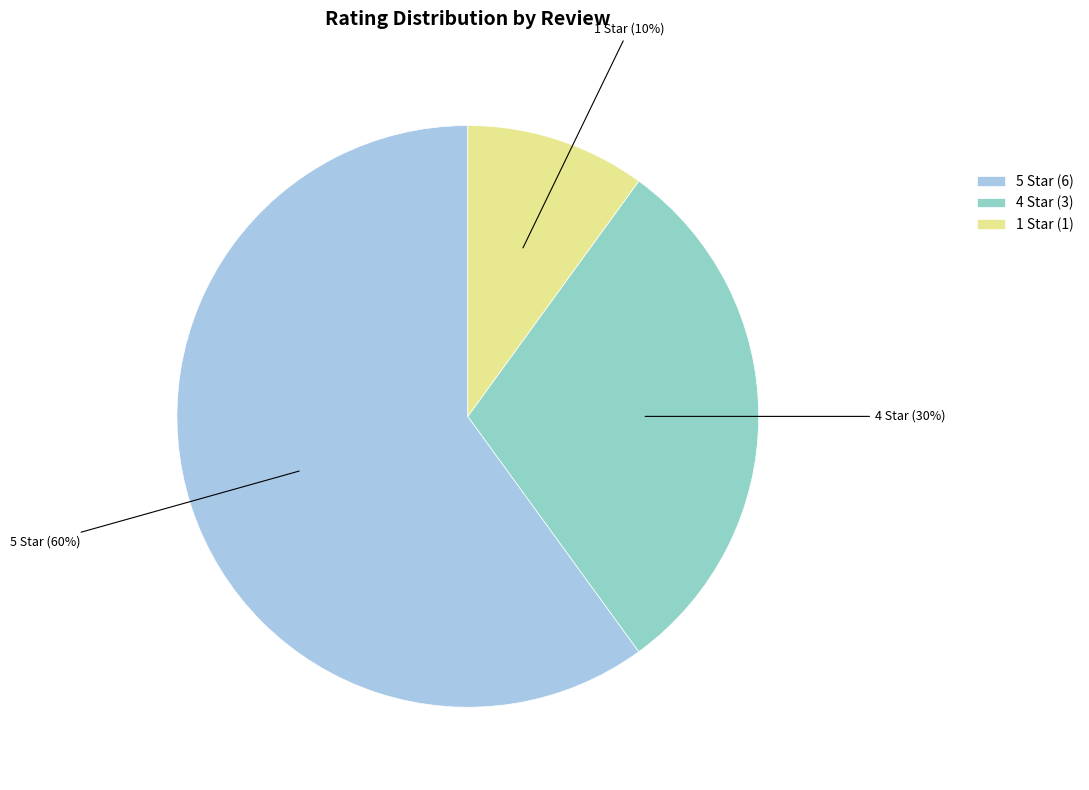

To the nearest percent, what portion does 4 Star (3) represent?

30%